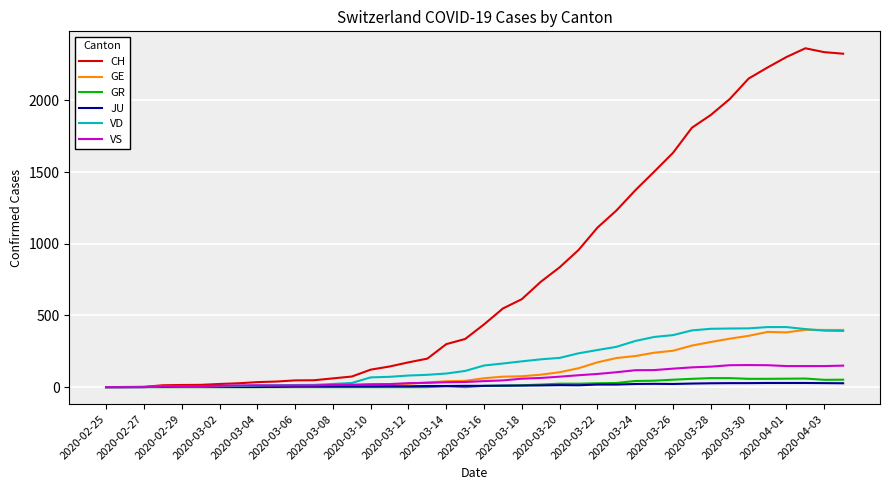

What is the average value of the VD series?

175